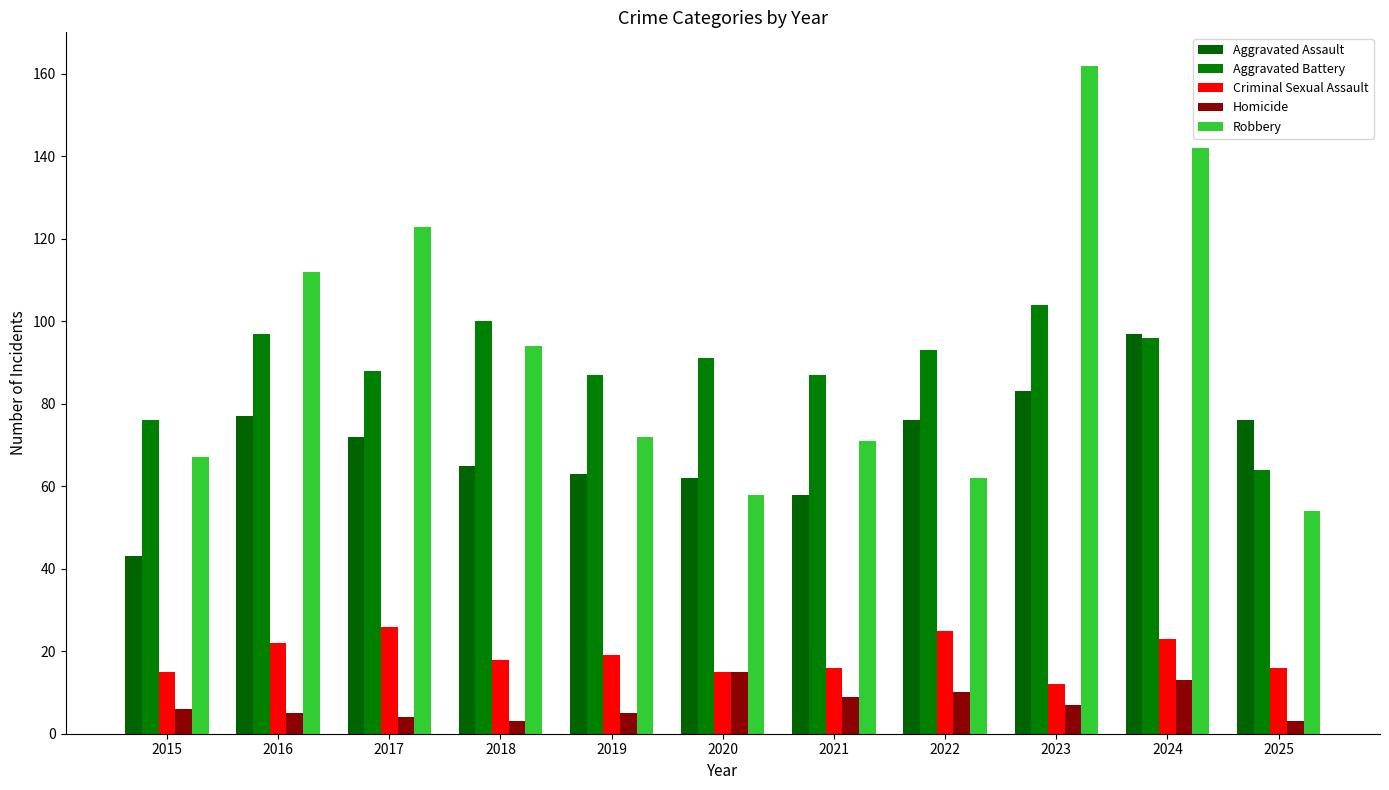

What is the total value across all series at 2019?

246